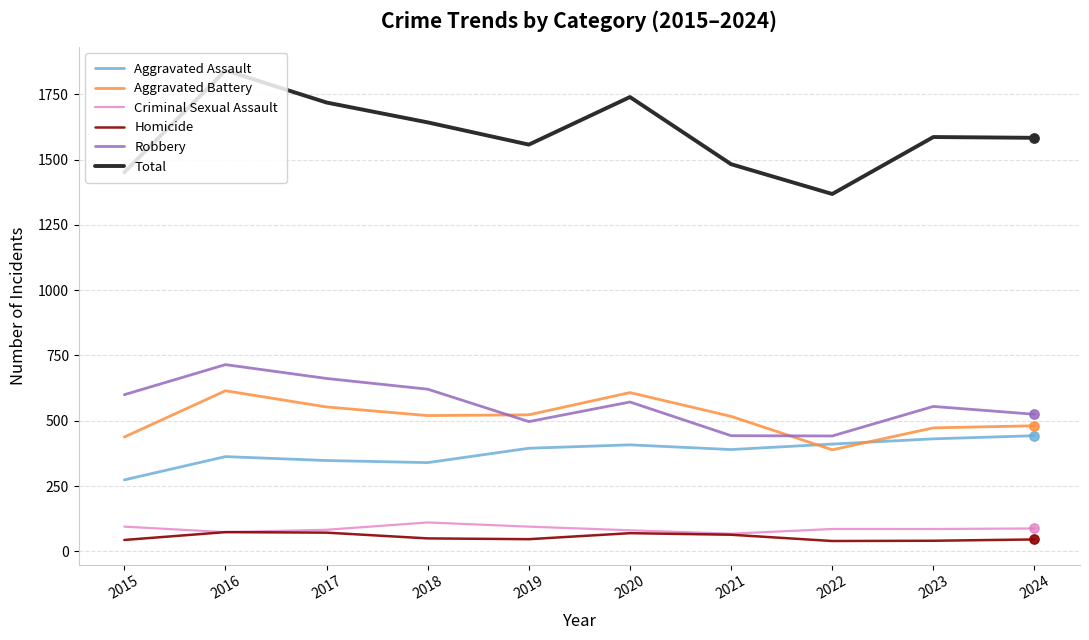

Which series has the largest total across all categories?

Total